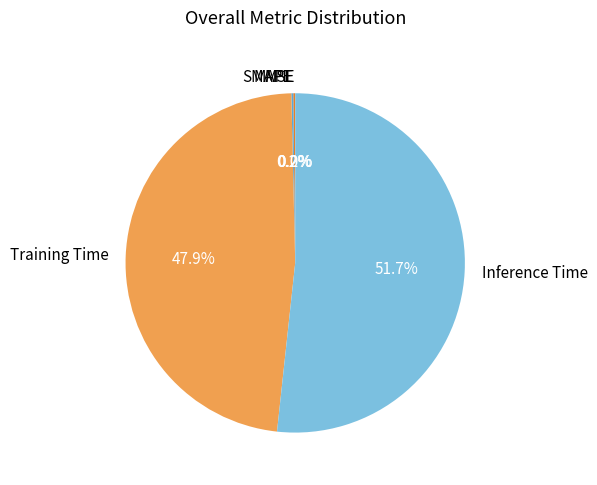

Is the sum of MSE and Training Time greater than half?

No